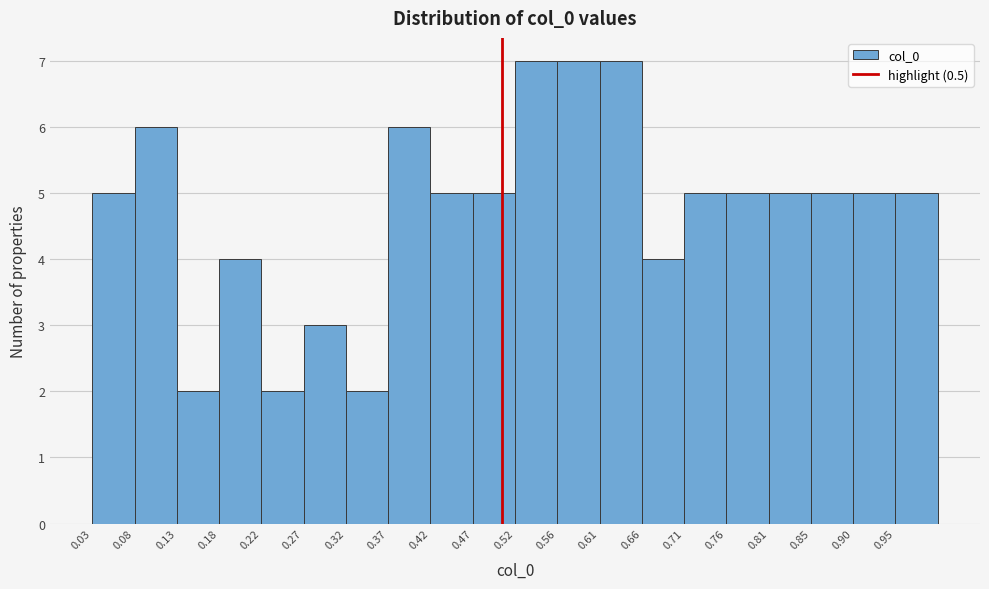

Reading left to right, transcribe this chart: for each bar, give the range it covers on the x-axis and its height. Neither the bar edges nor the heights are printed on the chart, so give them approximately, as read against the axes.

0.030 to 0.080: 5
0.080 to 0.125: 6
0.125 to 0.175: 2
0.175 to 0.225: 4
0.225 to 0.275: 2
0.275 to 0.320: 3
0.320 to 0.370: 2
0.370 to 0.420: 6
0.420 to 0.465: 5
0.465 to 0.515: 5
0.515 to 0.565: 7
0.565 to 0.610: 7
0.610 to 0.660: 7
0.660 to 0.710: 4
0.710 to 0.760: 5
0.760 to 0.805: 5
0.805 to 0.855: 5
0.855 to 0.905: 5
0.905 to 0.950: 5
0.950 to 1.000: 5